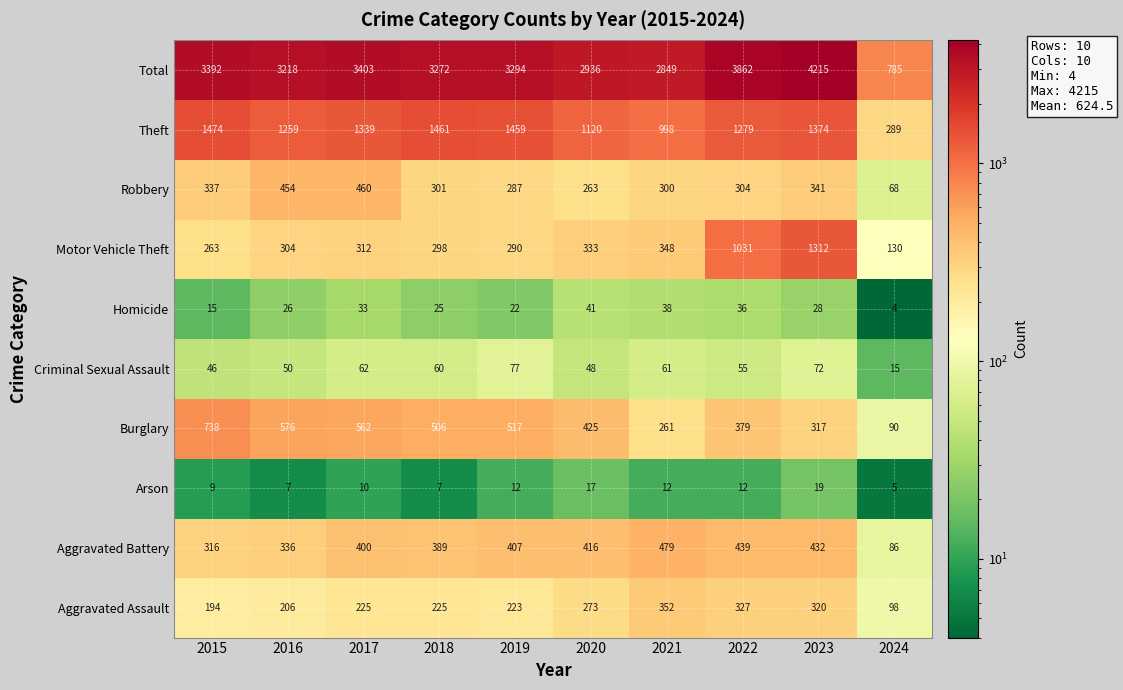

What is the greatest value displayed?

4215